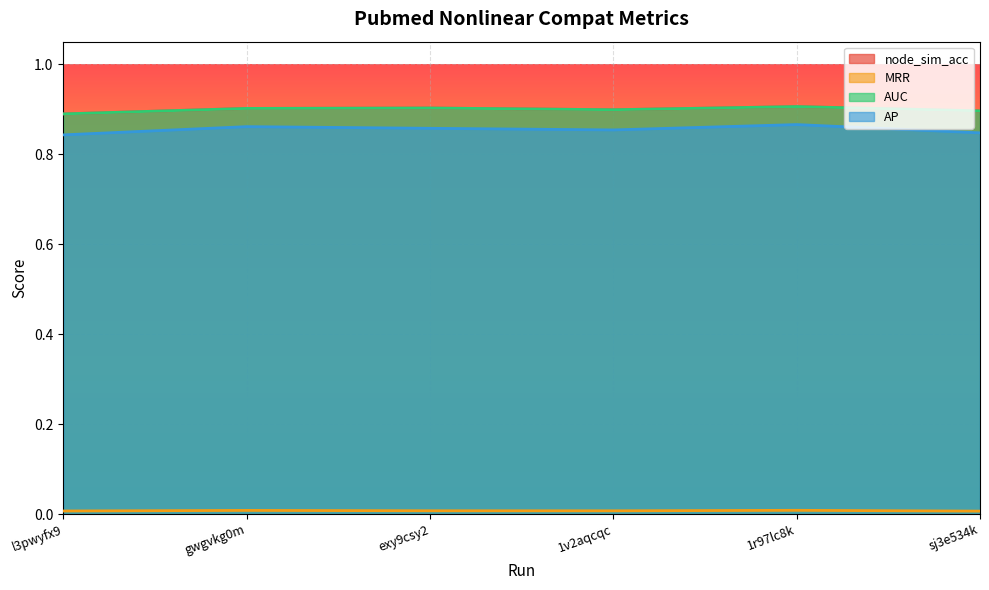

How many series are shown in this chart?

4